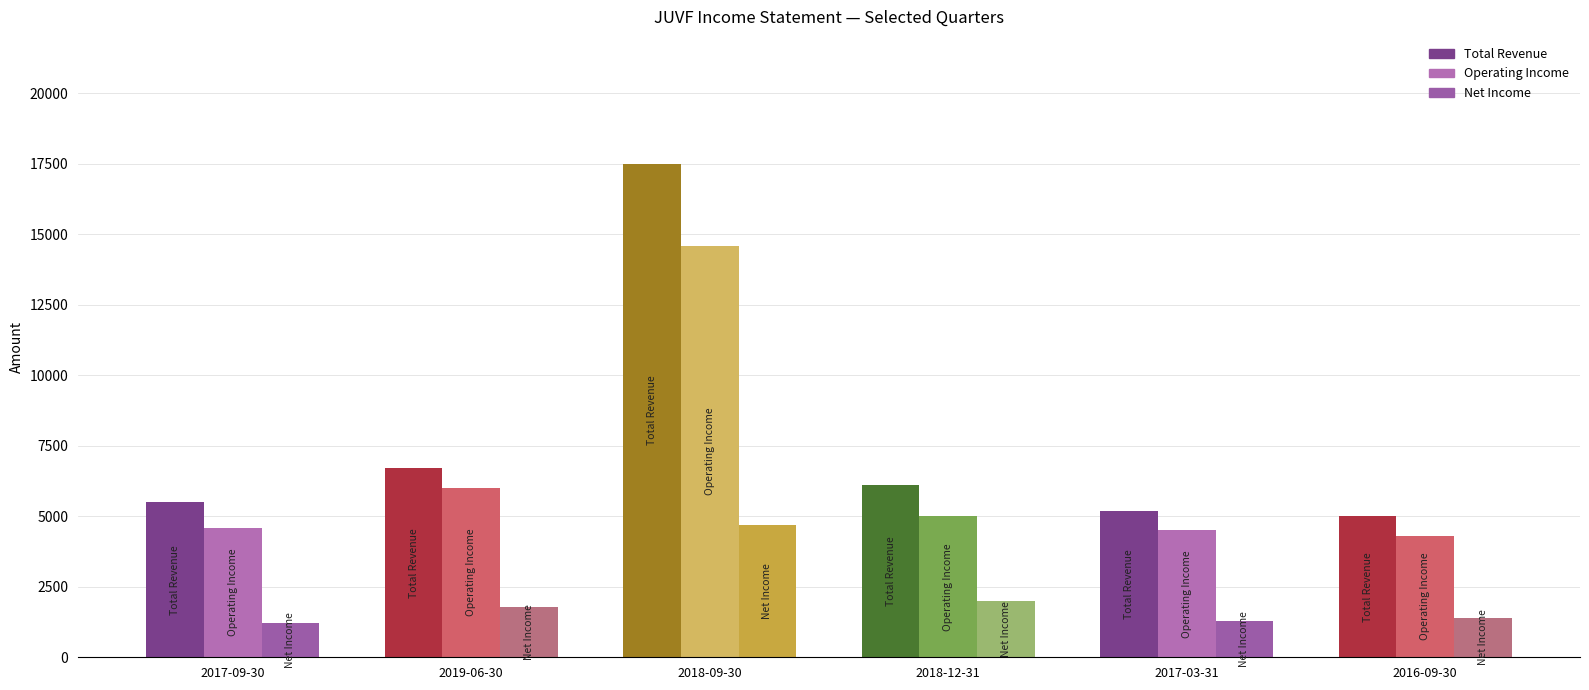

Read the Operating Income value at 2018-12-31, to the nearest 50.

5000